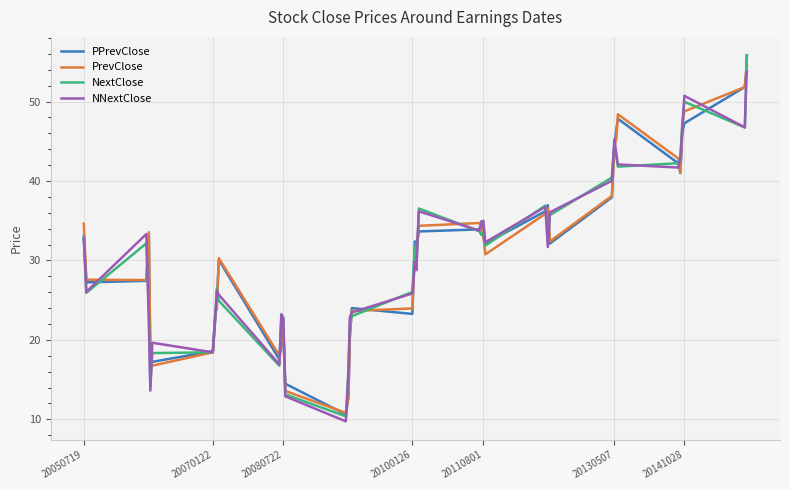

What is the minimum value for PPrevClose?

10.6